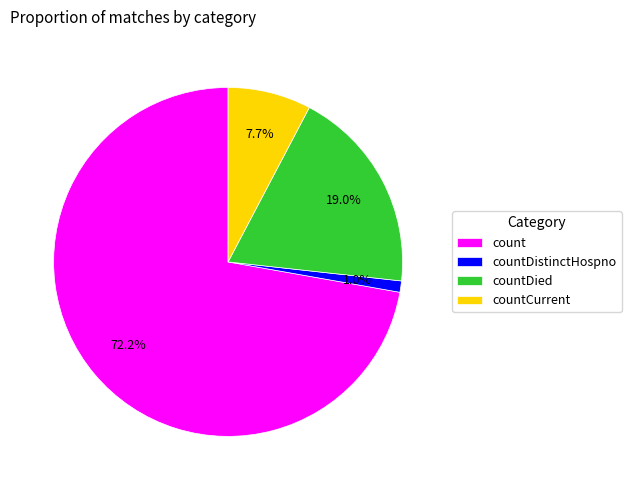

What is the largest slice in the pie chart?

count